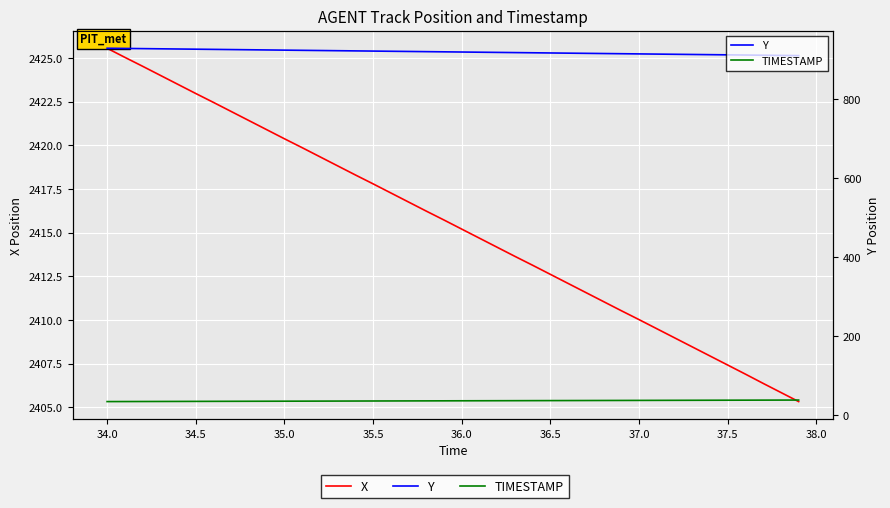

Is this an area chart (filled region under the line)?

No